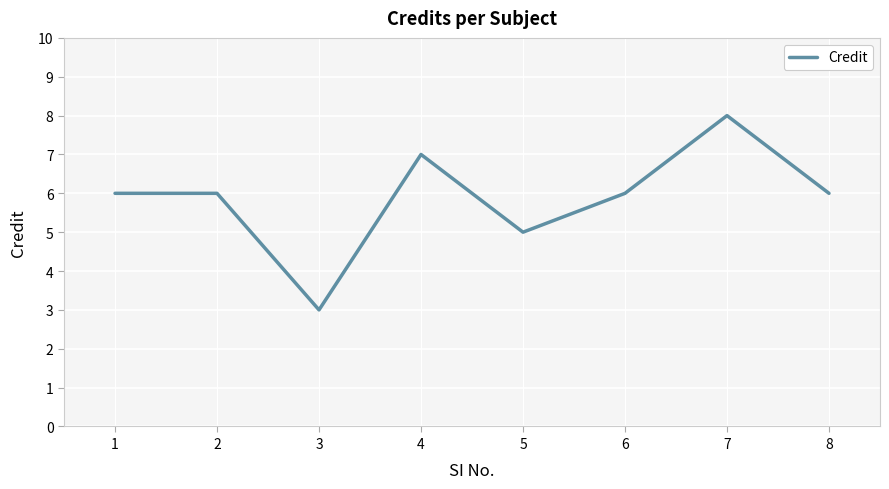

What is the difference between the maximum and minimum values?

5